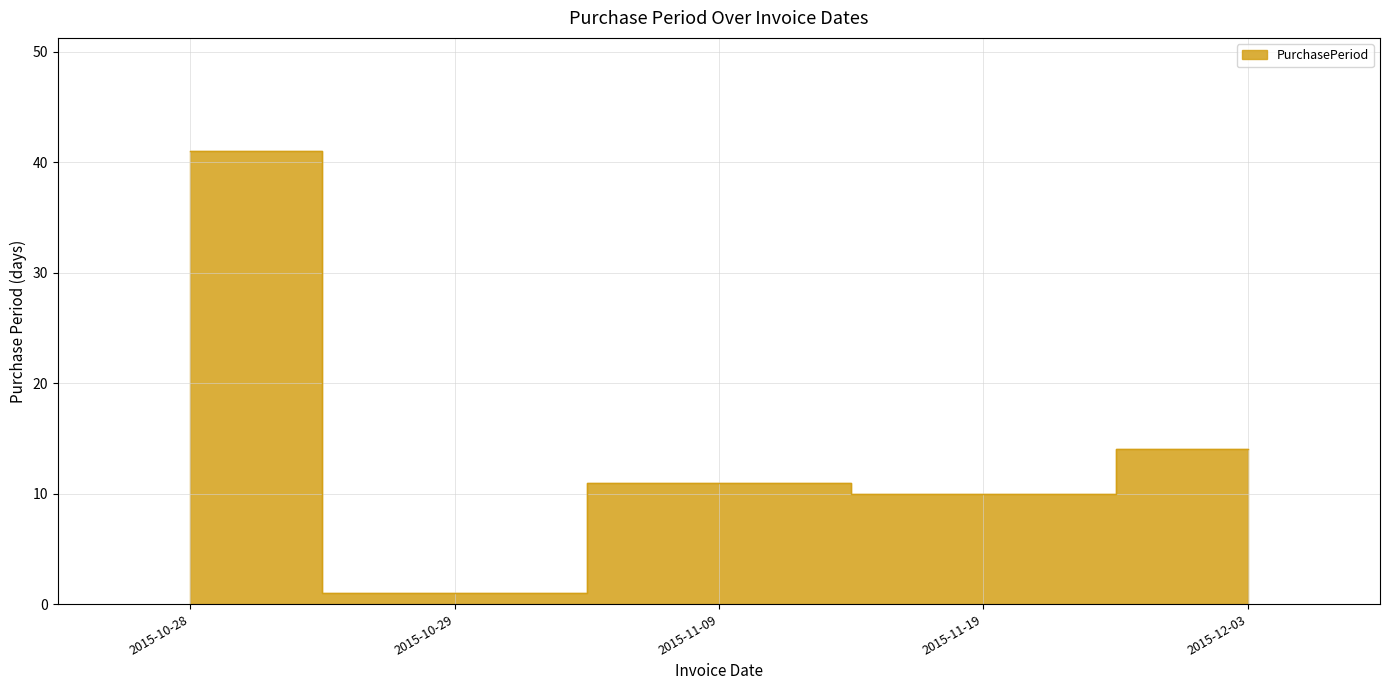

What is the average value?

15